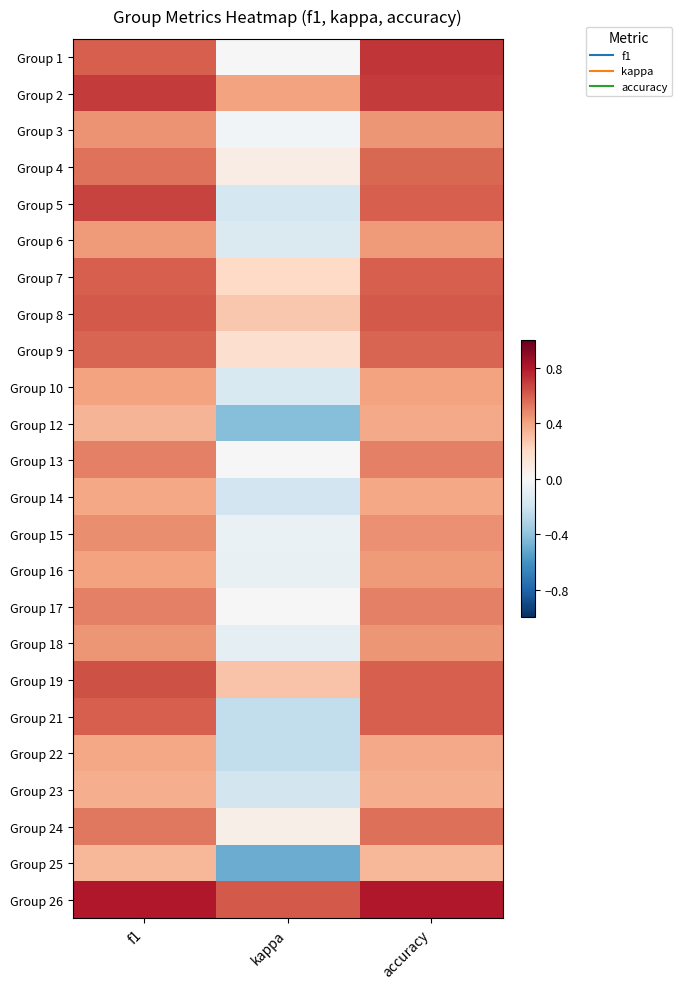

Reading left to right, list all the values displayed in this chart.

Group 1: f1=0.6	kappa=0.0	accuracy=0.7
Group 2: f1=0.7	kappa=0.4	accuracy=0.7
Group 3: f1=0.4	kappa=-0.0	accuracy=0.4
Group 4: f1=0.5	kappa=0.1	accuracy=0.6
Group 5: f1=0.7	kappa=-0.2	accuracy=0.6
Group 6: f1=0.4	kappa=-0.1	accuracy=0.4
Group 7: f1=0.6	kappa=0.2	accuracy=0.6
Group 8: f1=0.6	kappa=0.3	accuracy=0.6
Group 9: f1=0.6	kappa=0.2	accuracy=0.6
Group 10: f1=0.4	kappa=-0.2	accuracy=0.4
Group 12: f1=0.3	kappa=-0.4	accuracy=0.4
Group 13: f1=0.5	kappa=0.0	accuracy=0.5
Group 14: f1=0.4	kappa=-0.2	accuracy=0.4
Group 15: f1=0.5	kappa=-0.1	accuracy=0.5
Group 16: f1=0.4	kappa=-0.1	accuracy=0.4
Group 17: f1=0.5	kappa=0.0	accuracy=0.5
Group 18: f1=0.4	kappa=-0.1	accuracy=0.4
Group 19: f1=0.6	kappa=0.3	accuracy=0.6
Group 21: f1=0.6	kappa=-0.2	accuracy=0.6
Group 22: f1=0.4	kappa=-0.2	accuracy=0.4
Group 23: f1=0.4	kappa=-0.2	accuracy=0.4
Group 24: f1=0.5	kappa=0.1	accuracy=0.6
Group 25: f1=0.3	kappa=-0.5	accuracy=0.3
Group 26: f1=0.8	kappa=0.6	accuracy=0.8